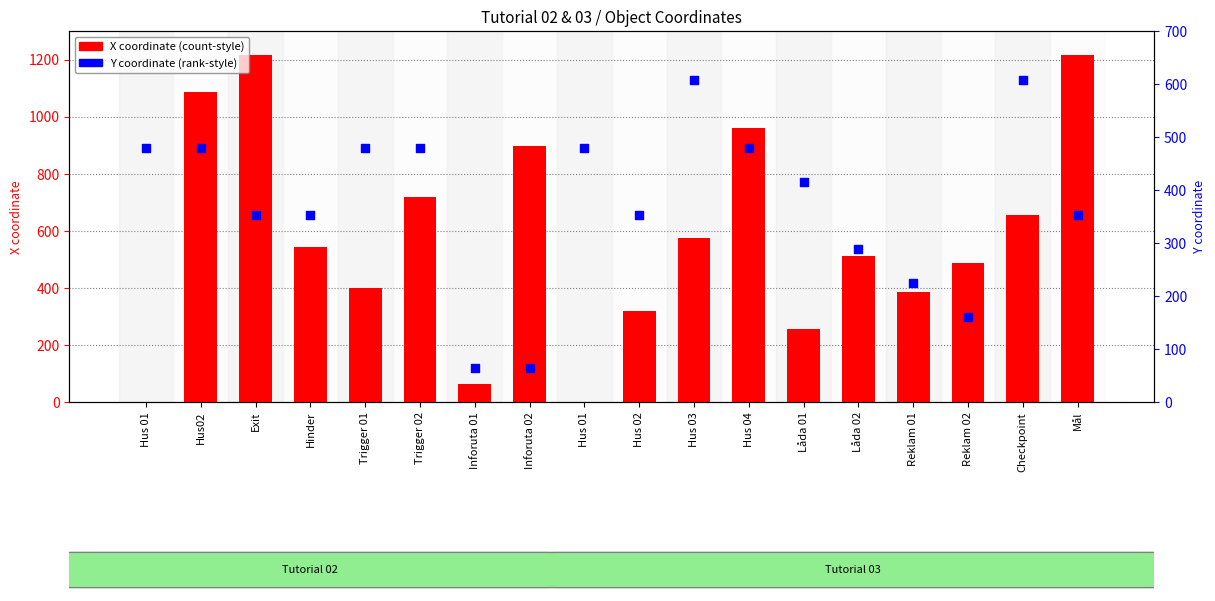

Which series has the largest Y range (max minus min)?

X